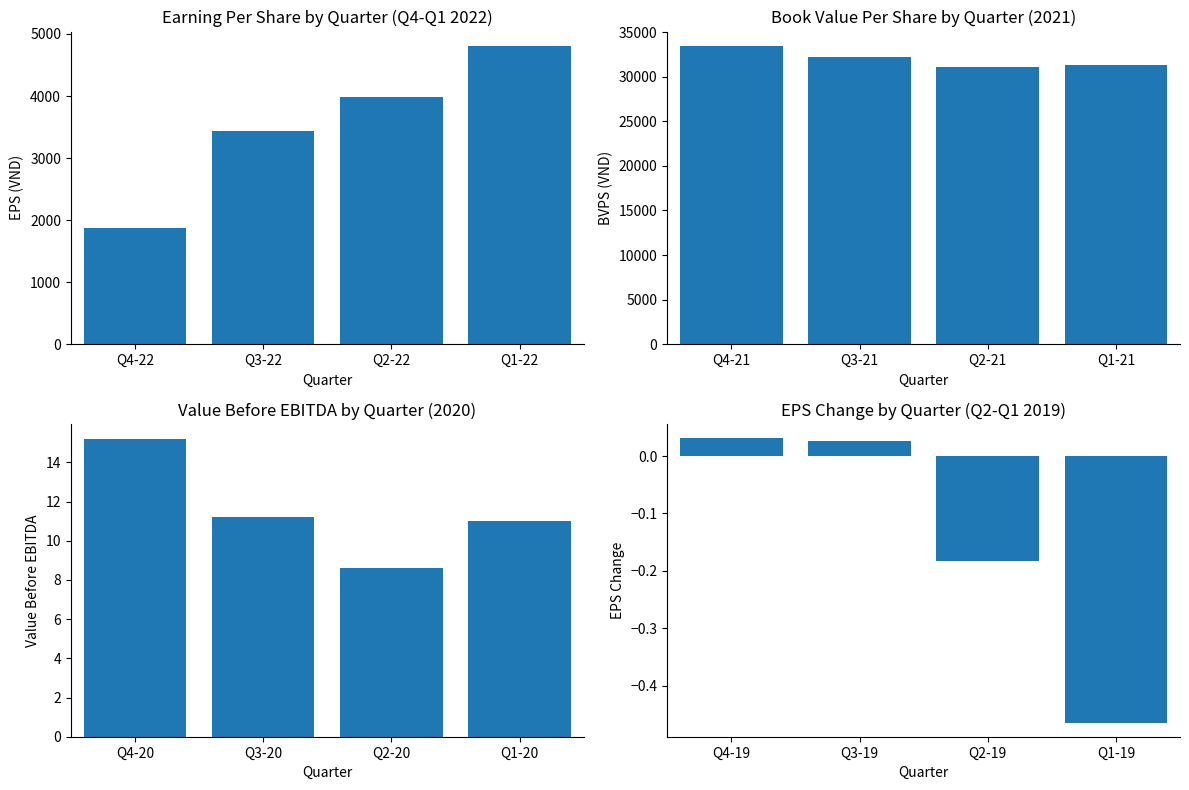

Which series has the largest total across all categories?

BVPS (VND)